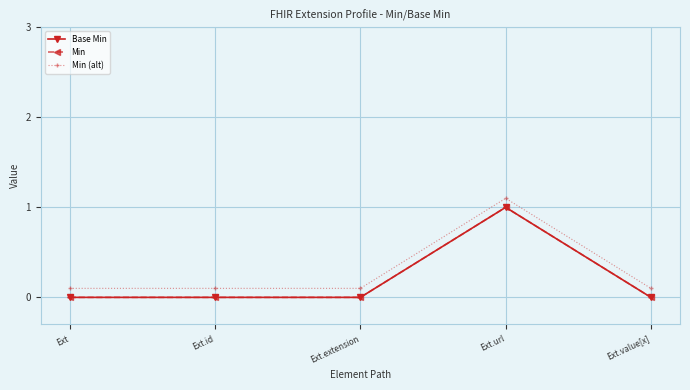

Is this an area chart (filled region under the line)?

No